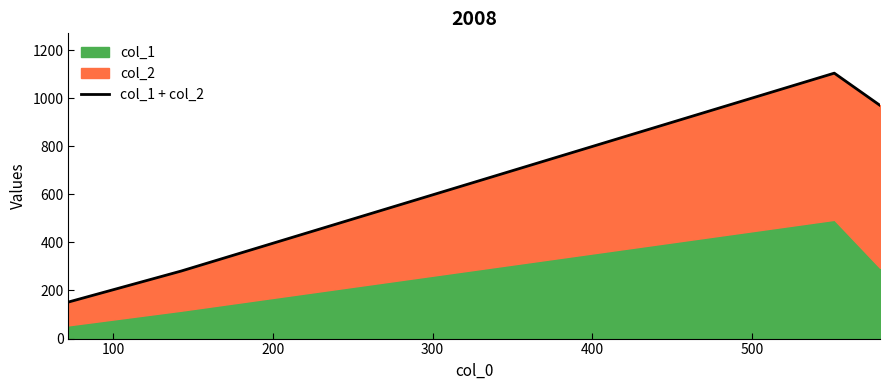

How many data points does each series have?

4